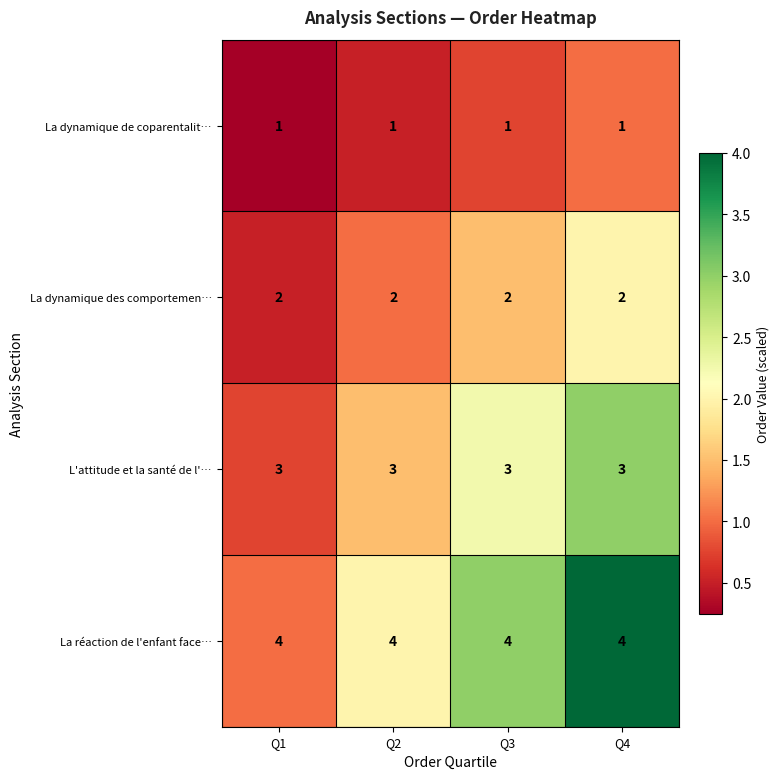

What is the spread (max minus min) of values at Q4?

3